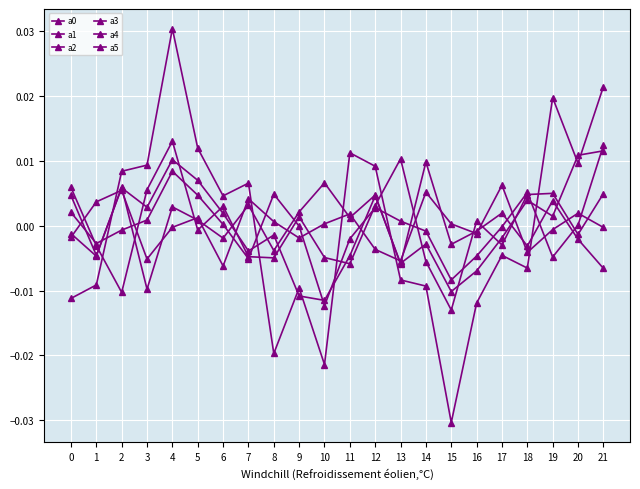

How many lines are shown in the chart?

6